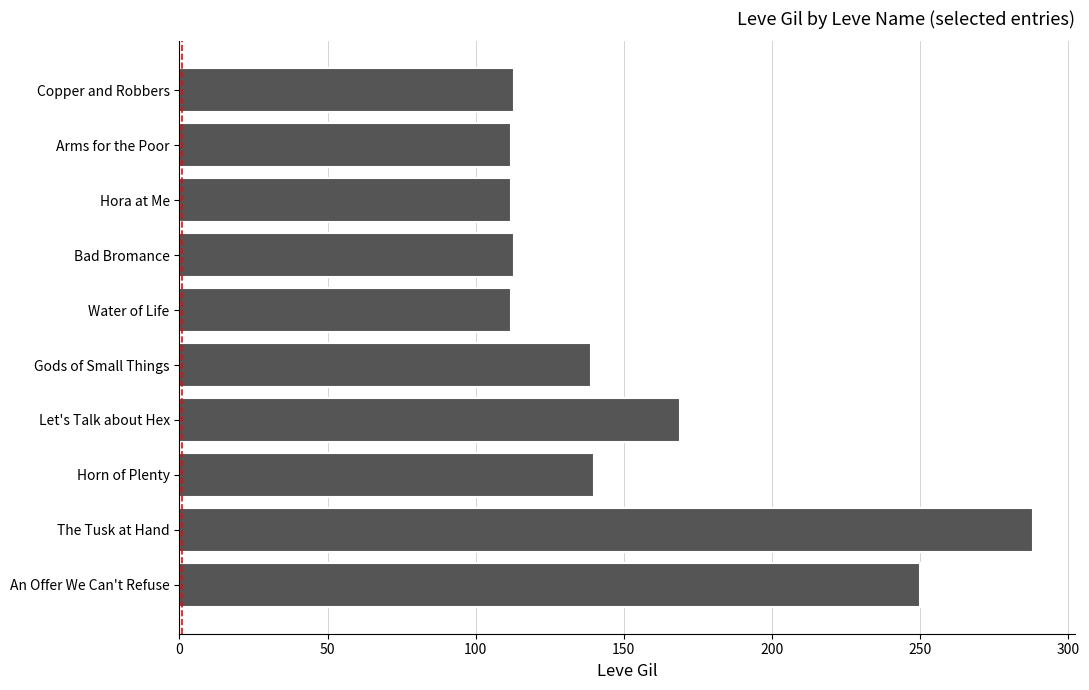

Where is the data nearest to the value 200?

Let's Talk about Hex